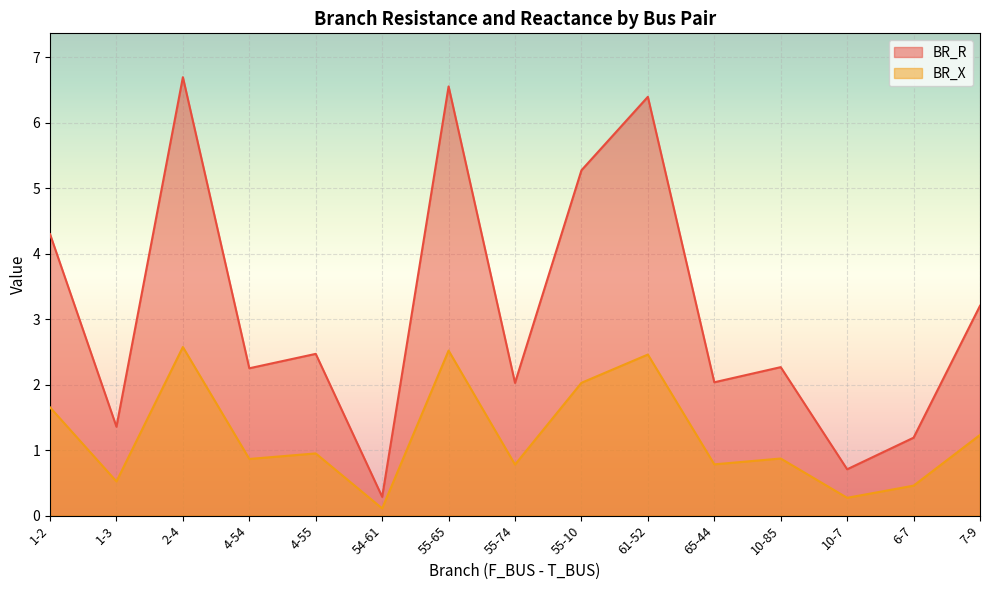

Is it true that BR_X equals 0.1 at 54-61?

True